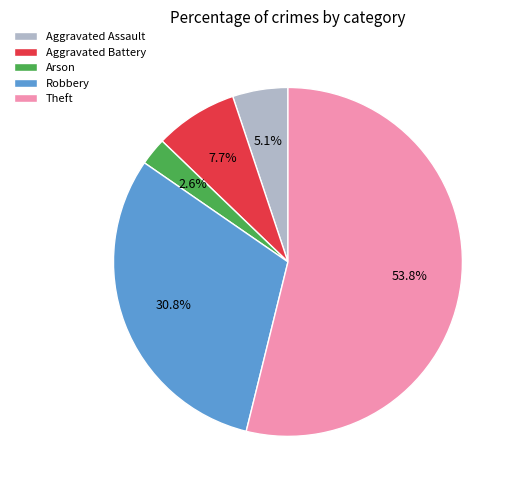

How many segments does this pie chart have?

5